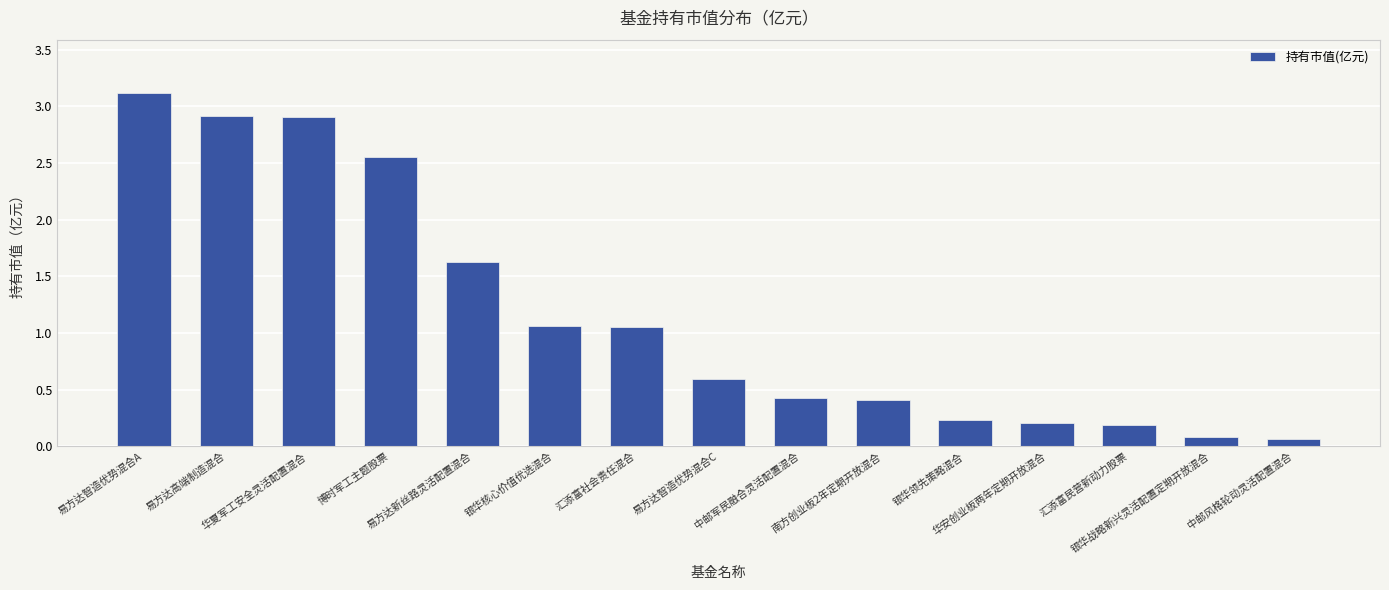

What is the change in value from 博时军工主题股票 to 易方达新丝路灵活配置混合?

-0.9